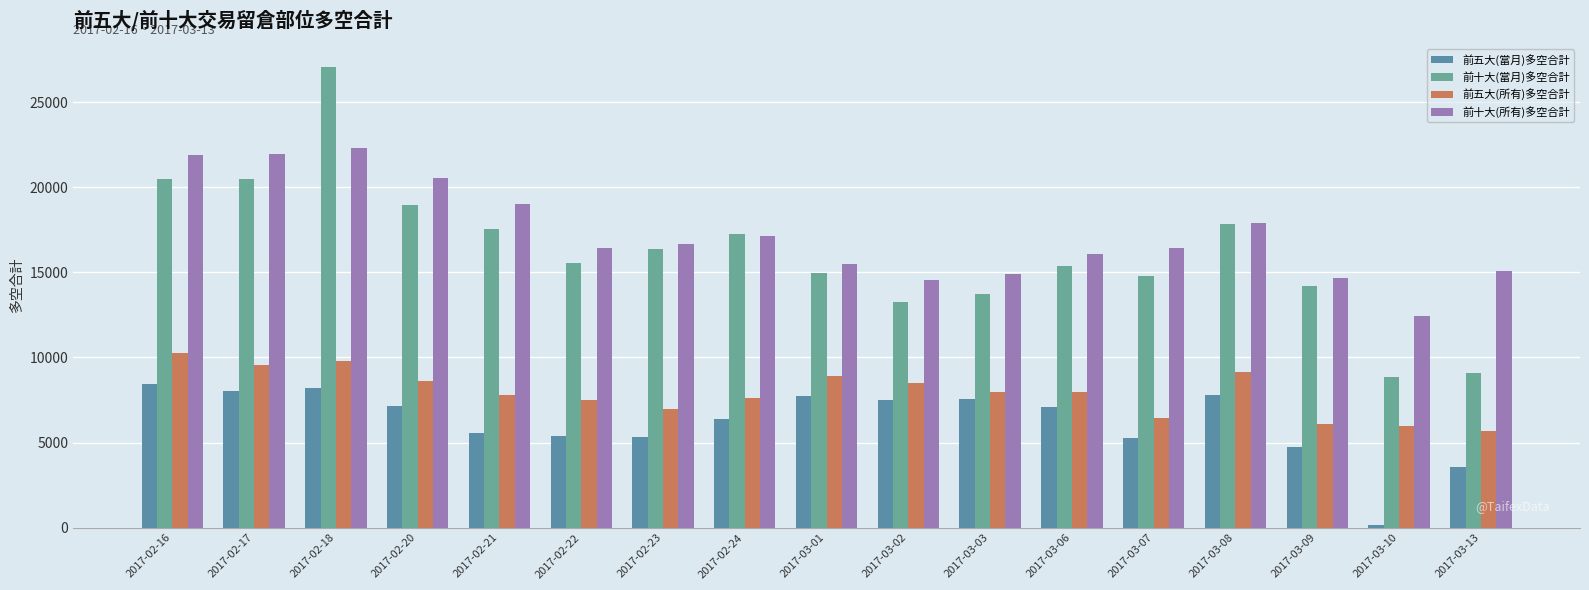

What is the value of the 前十大(所有)多空合計 bar at the 17th from the left?

15079